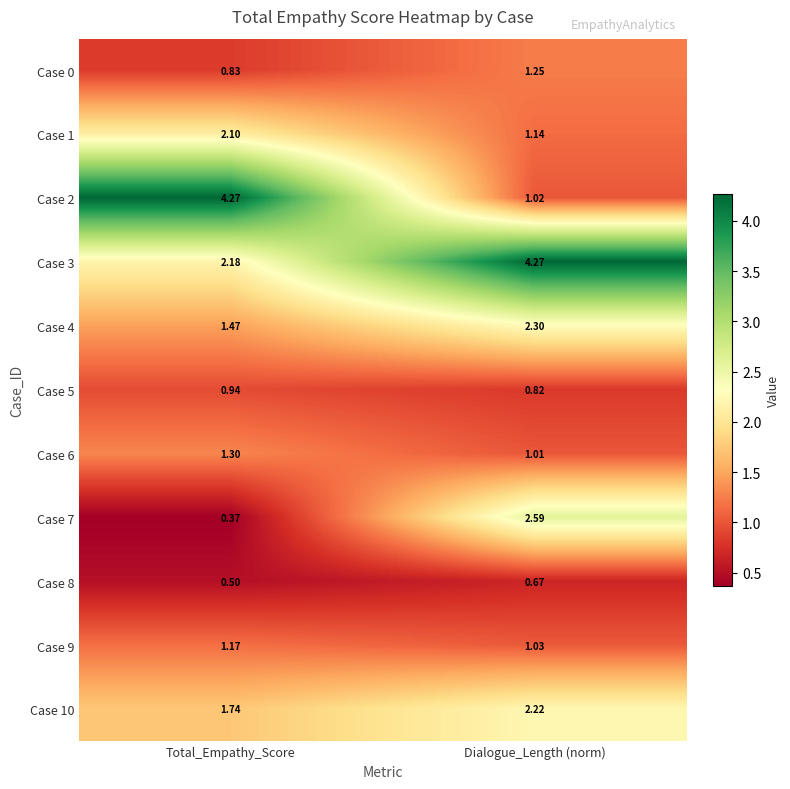

Which series changed the most between Total_Empathy_Score and Dialogue_Length (norm)?

Case 2